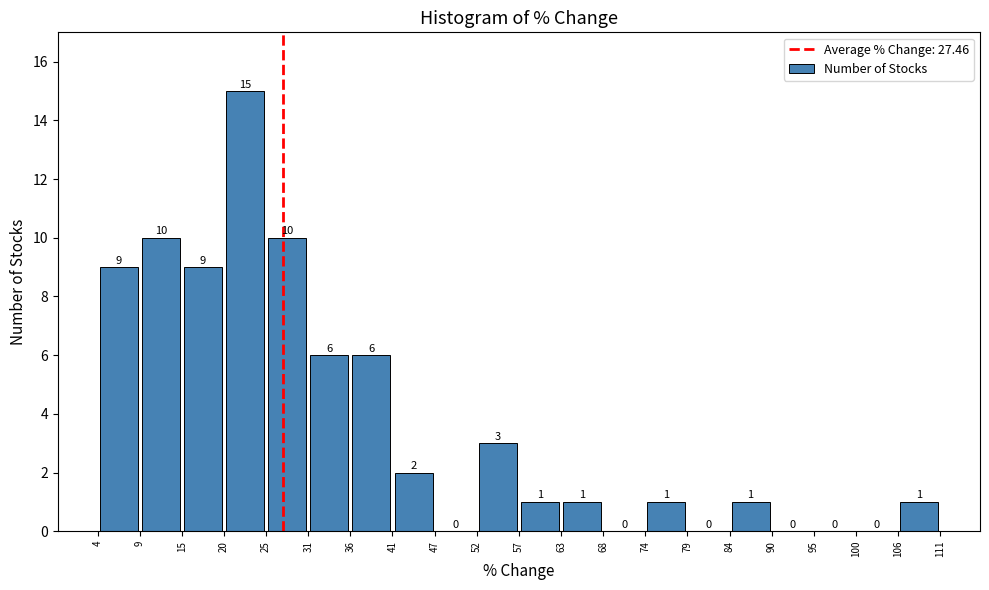

What is the height of the bar covering 106 to 111 on the x-axis?

1